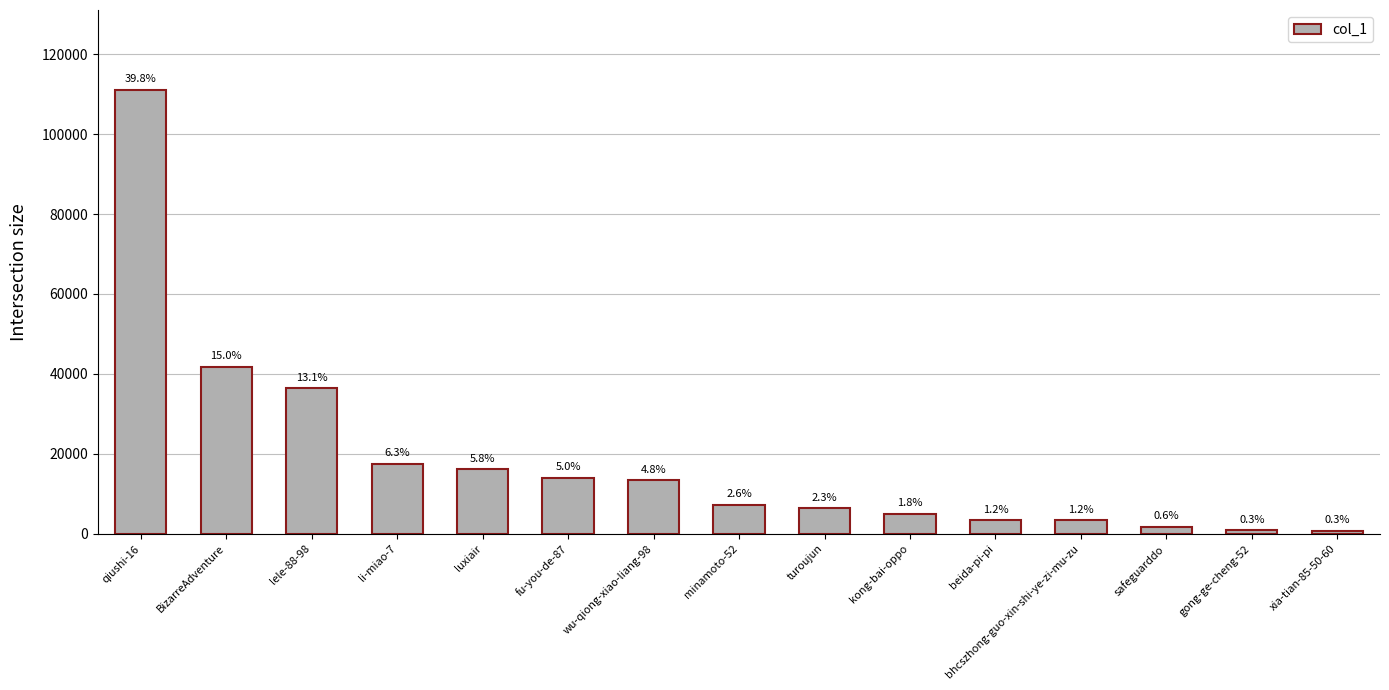

Where does the data first go above 7226?

qiushi-16